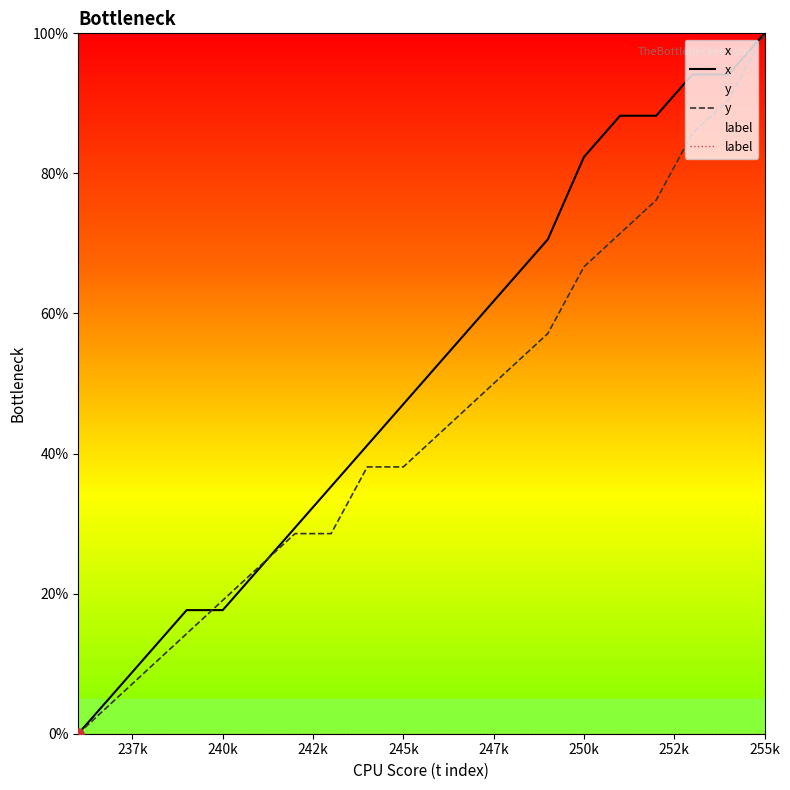

What is the difference between the second highest and minimum values in the x series?

94.1